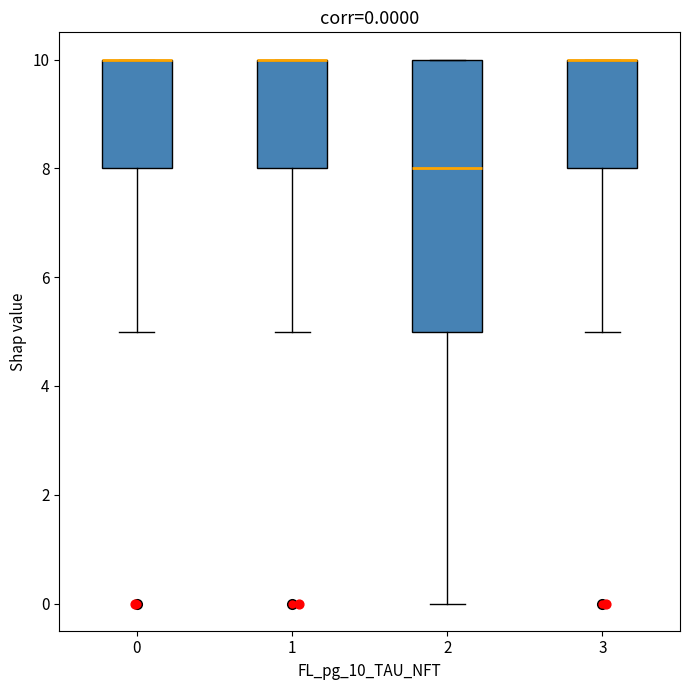

Which box is the tallest, from its lower edge to its upper edge?

2